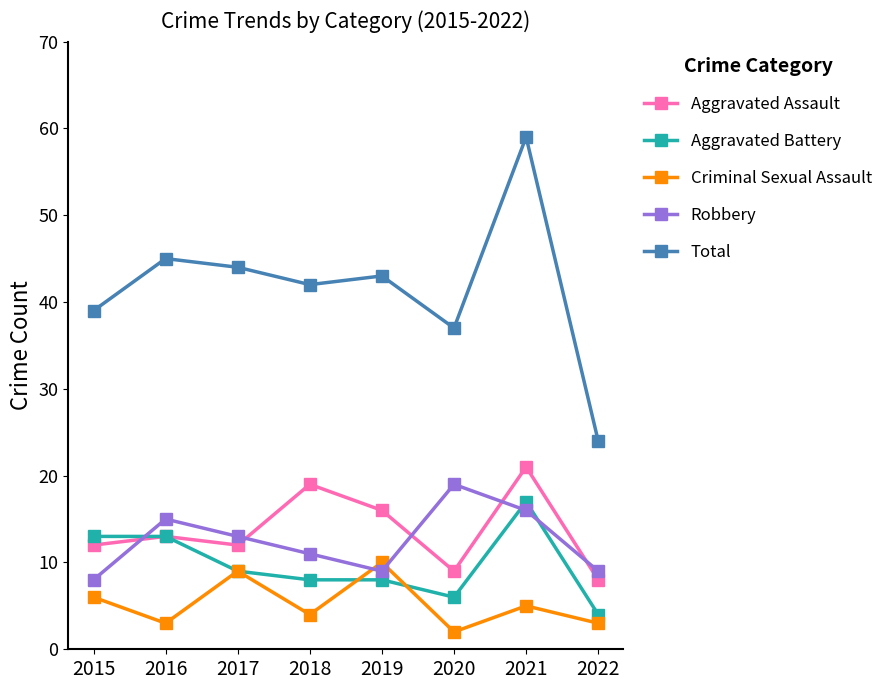

What are all the series names shown in the legend?

Aggravated Assault, Aggravated Battery, Criminal Sexual Assault, Robbery, Total